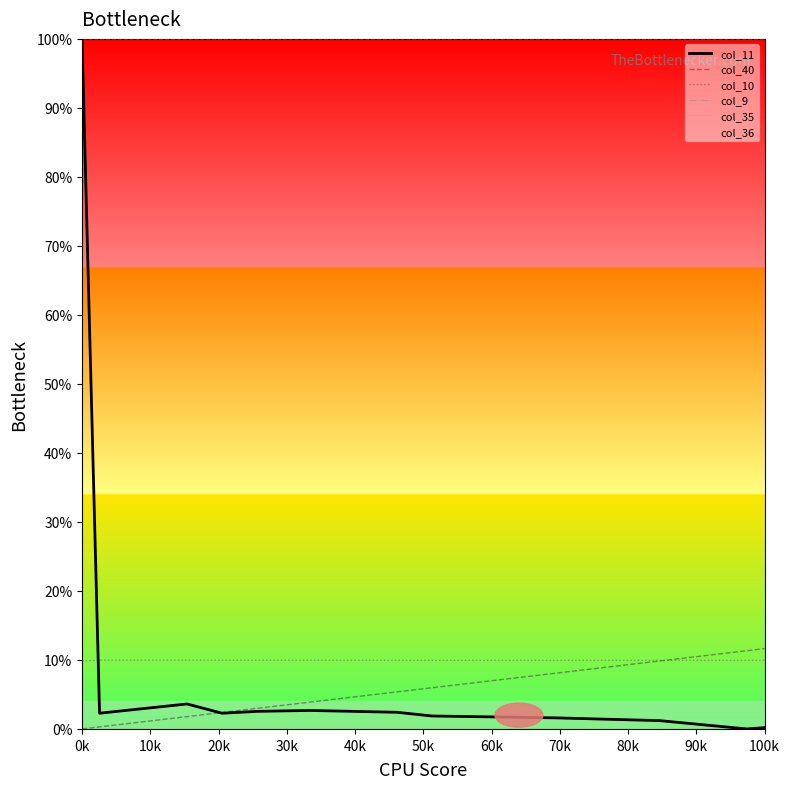

Does the chart have visible grid lines?

No